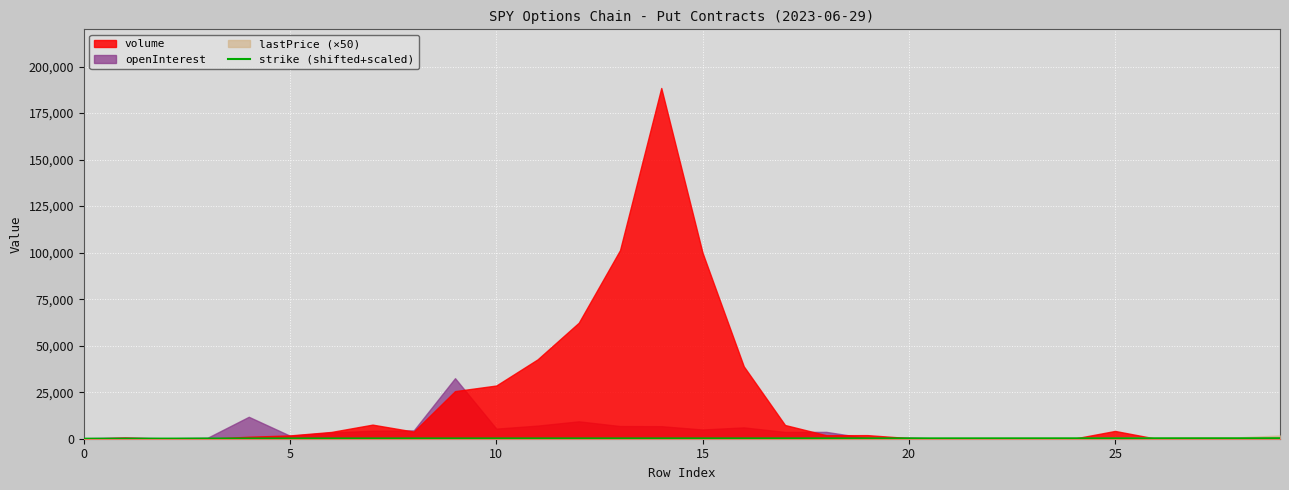

What is the average value?

157